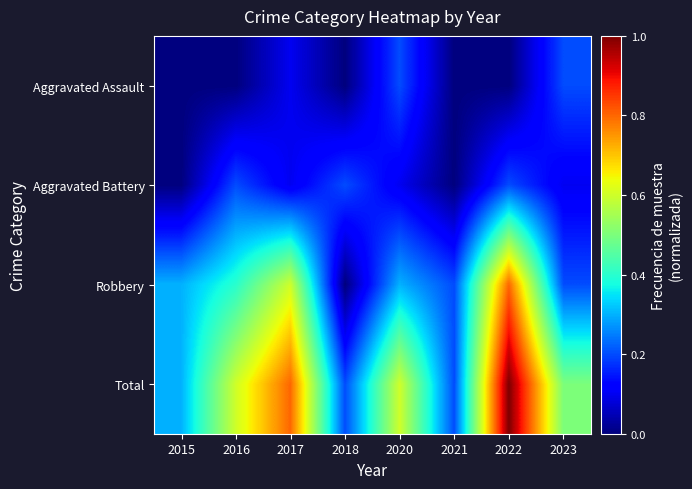

Which series has the largest range (max minus min)?

Robbery